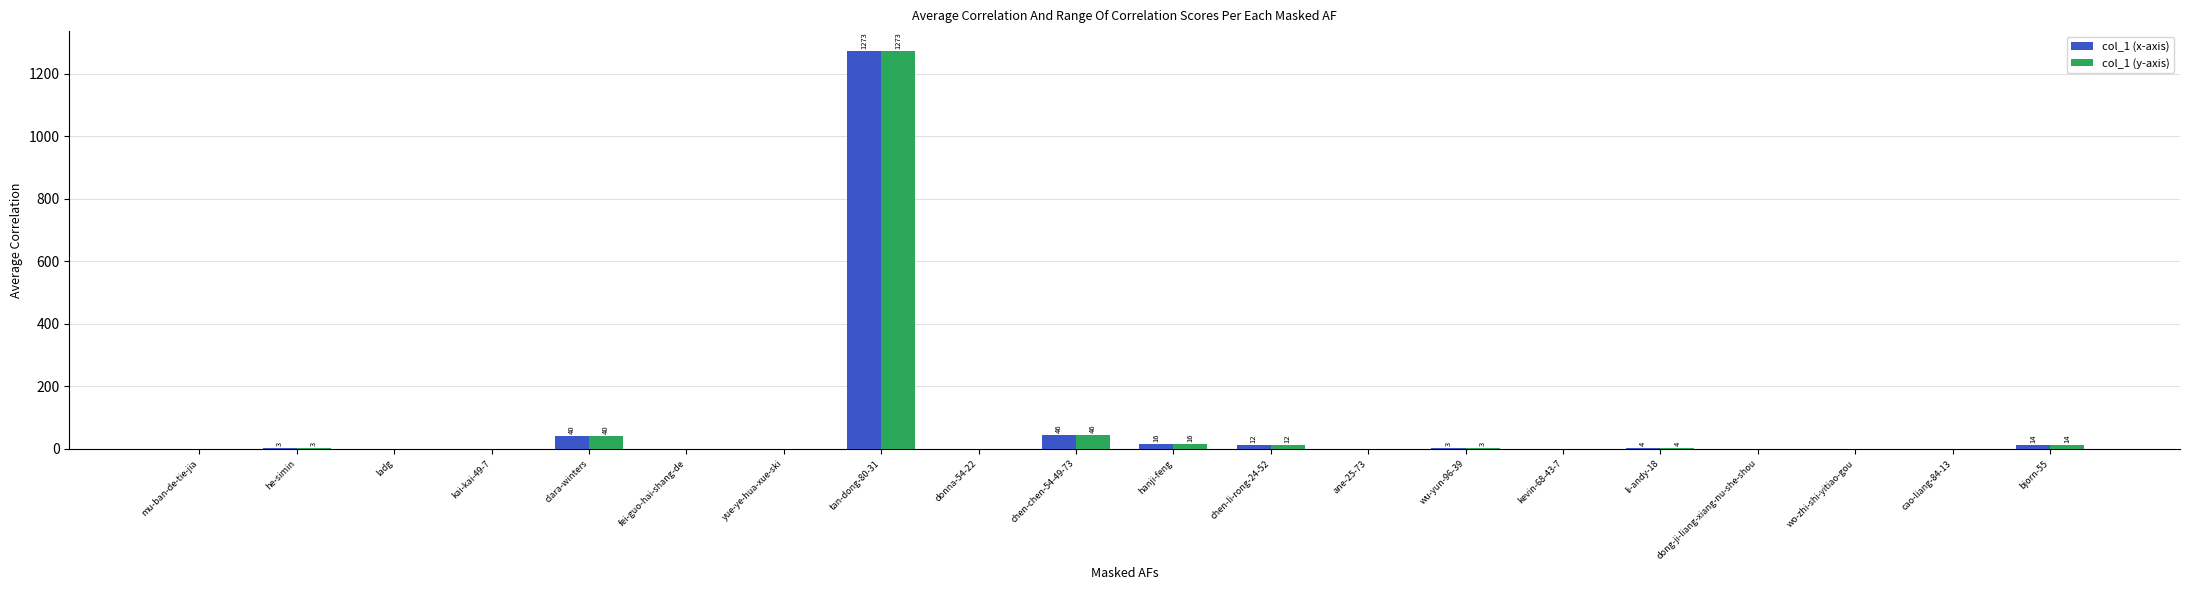

At which label does col_1 (x-axis) reach its peak?

tan-dong-80-31